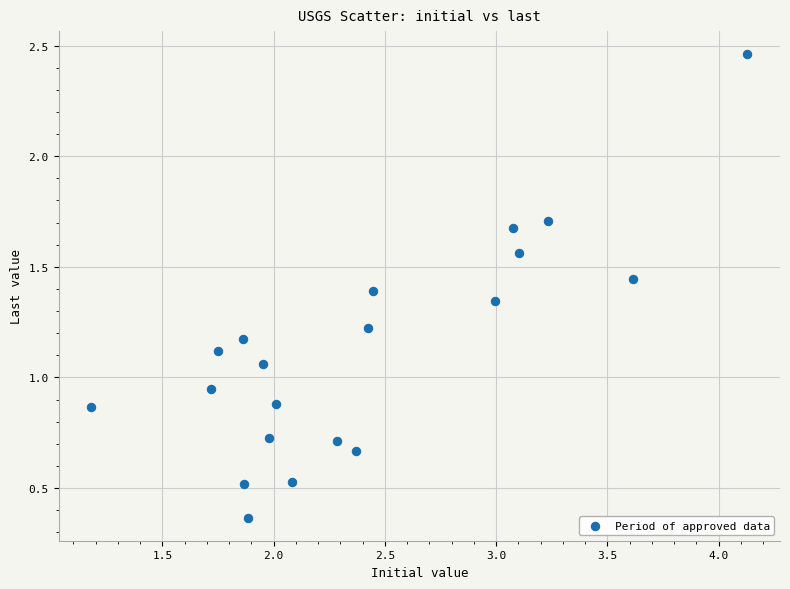

What is the range of Y values (max minus min)?

2.1